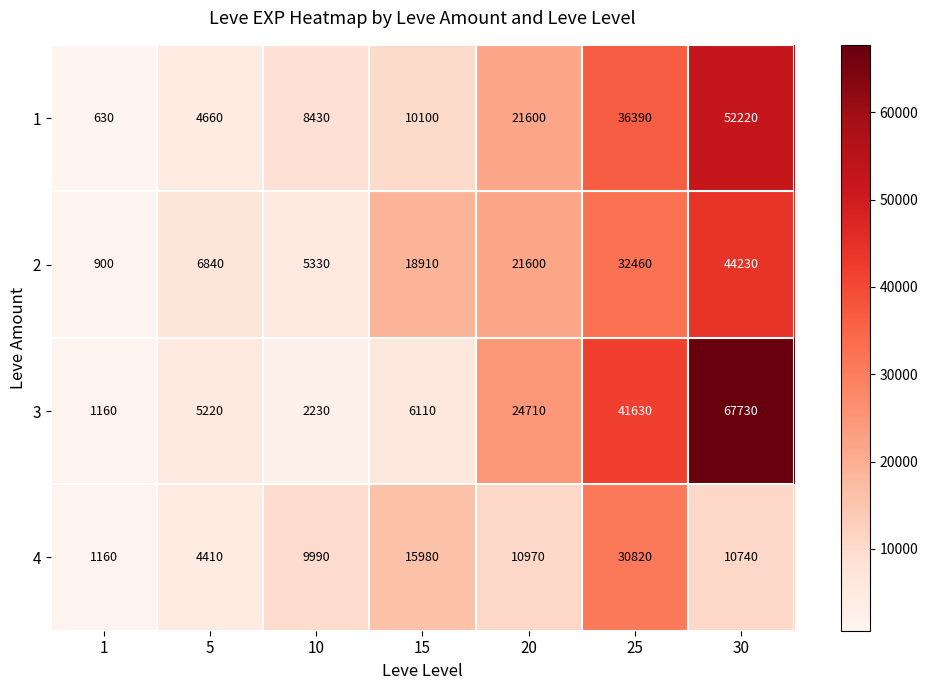

What is the difference between the 4 values at 5 and 25?

26410